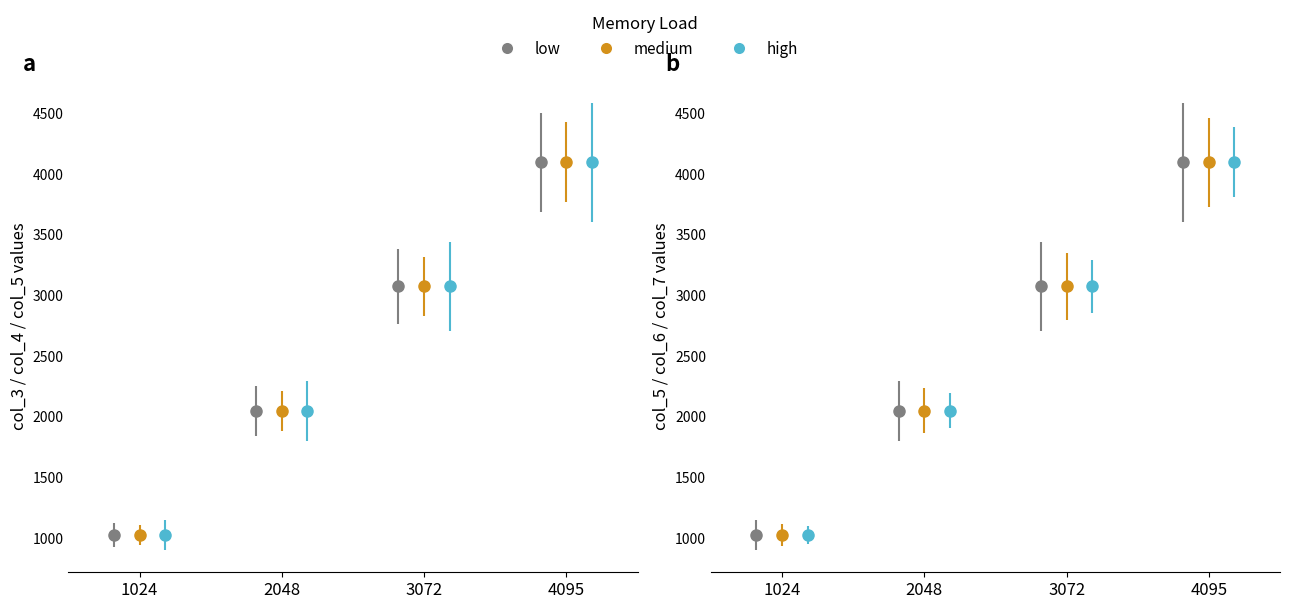

What is the sum of the col_3 values at 2048 and 4095?

6143